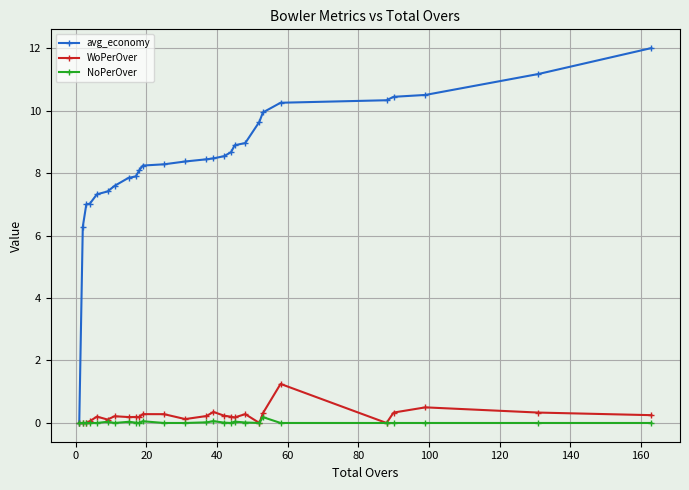

Does the chart display data point markers on the line(s)?

Yes